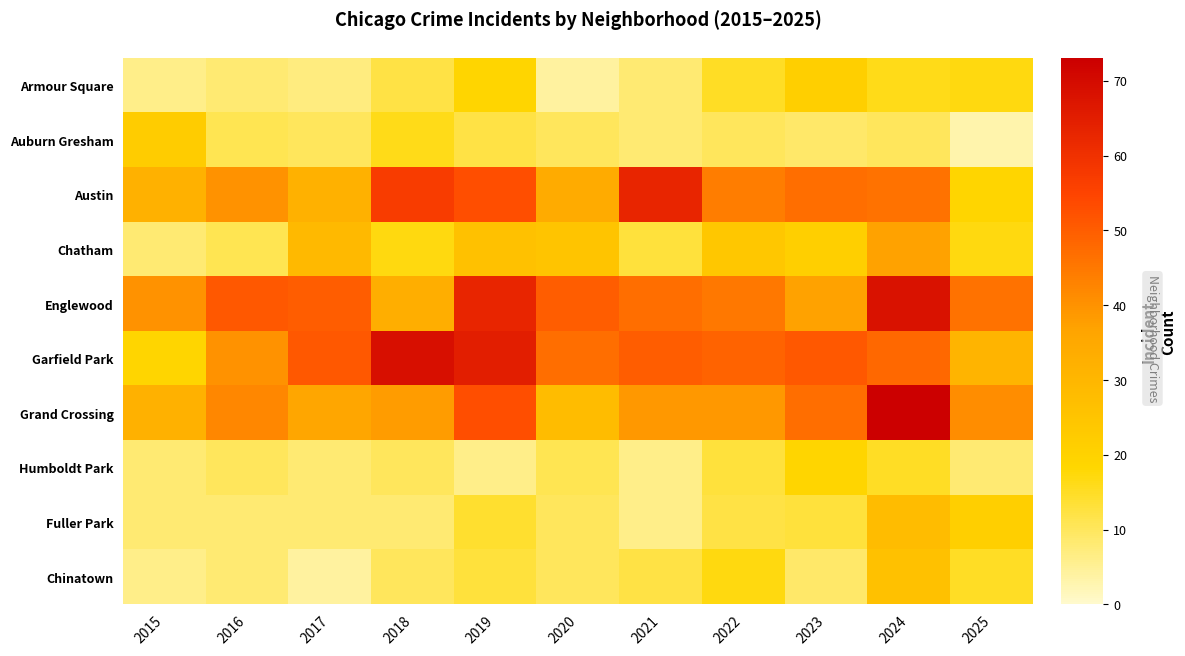

Reading left to right, what are all the values shown in this chart?

Armour Square: 2015=6	2016=8	2017=7	2018=12	2019=19	2020=4	2021=8	2022=15	2023=21	2024=16	2025=17
Auburn Gresham: 2015=22	2016=11	2017=10	2018=16	2019=12	2020=10	2021=8	2022=10	2023=9	2024=10	2025=3
Austin: 2015=32	2016=40	2017=32	2018=57	2019=53	2020=34	2021=63	2022=44	2023=47	2024=46	2025=19
Chatham: 2015=8	2016=11	2017=29	2018=17	2019=26	2020=25	2021=13	2022=24	2023=21	2024=37	2025=17
Englewood: 2015=40	2016=51	2017=50	2018=33	2019=63	2020=50	2021=47	2022=45	2023=37	2024=68	2025=46
Garfield Park: 2015=19	2016=40	2017=51	2018=69	2019=65	2020=47	2021=50	2022=49	2023=51	2024=48	2025=31
Grand Crossing: 2015=32	2016=42	2017=36	2018=38	2019=53	2020=28	2021=39	2022=39	2023=47	2024=73	2025=41
Humboldt Park: 2015=8	2016=10	2017=8	2018=10	2019=6	2020=11	2021=6	2022=13	2023=19	2024=15	2025=8
Fuller Park: 2015=8	2016=8	2017=8	2018=8	2019=14	2020=10	2021=6	2022=12	2023=13	2024=28	2025=21
Chinatown: 2015=6	2016=8	2017=4	2018=10	2019=13	2020=10	2021=12	2022=17	2023=9	2024=26	2025=15